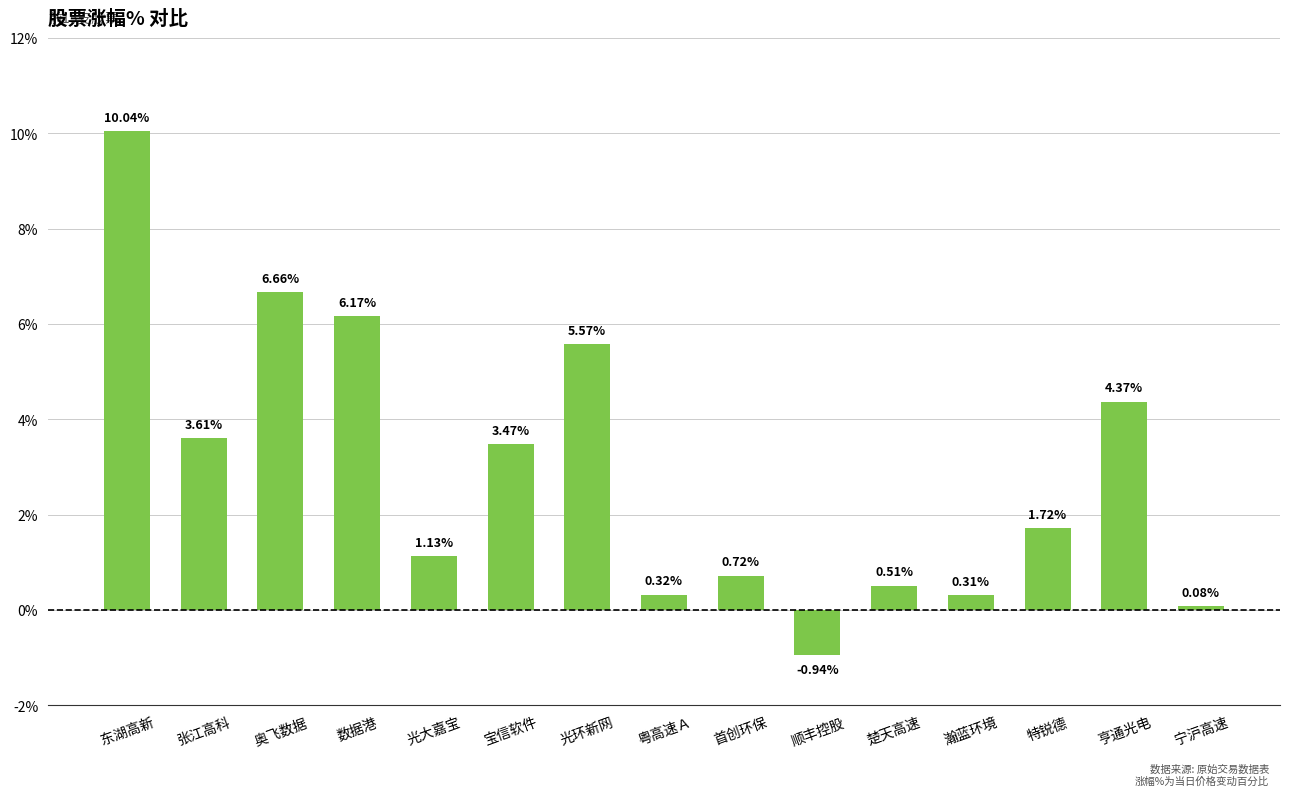

What is the label of the 13th bar from the left?

特锐德